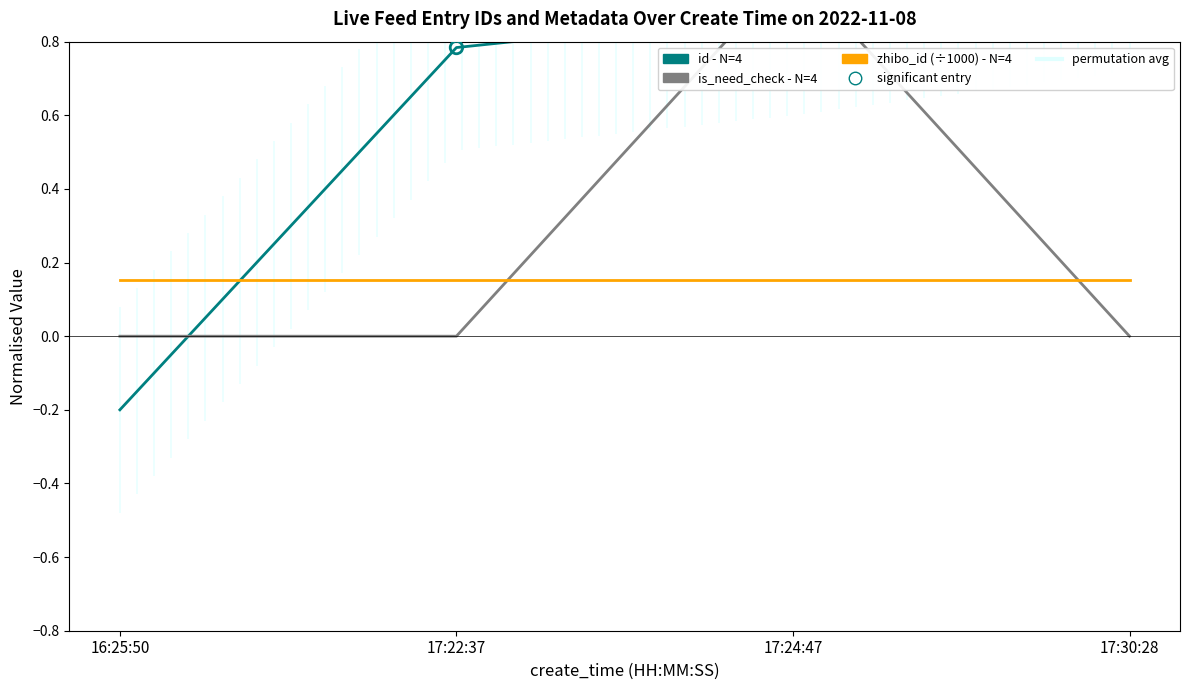

Which series reaches the maximum Y coordinate?

id - N=4